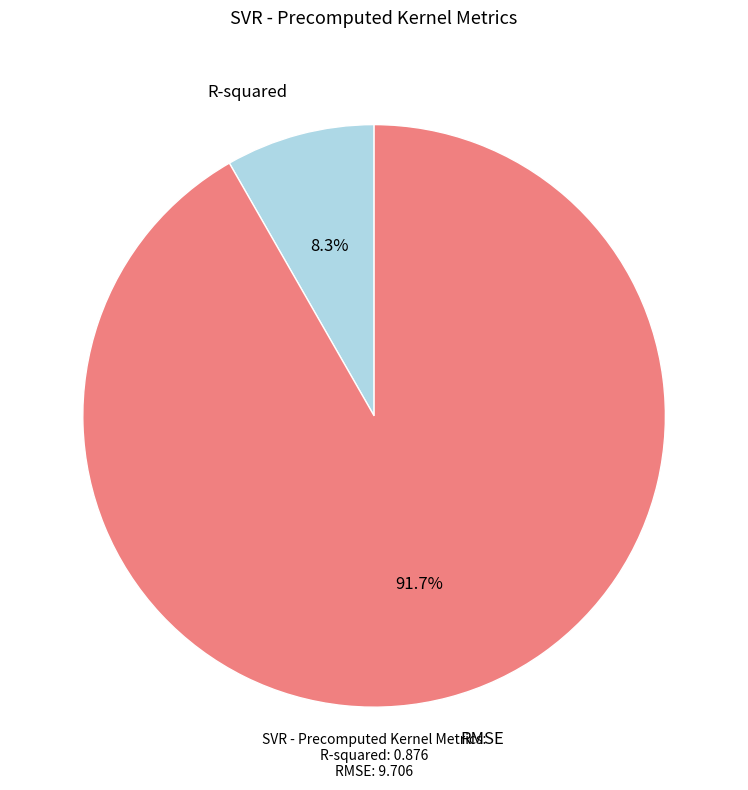

What percentage do RMSE and R-squared together represent?

100.0%